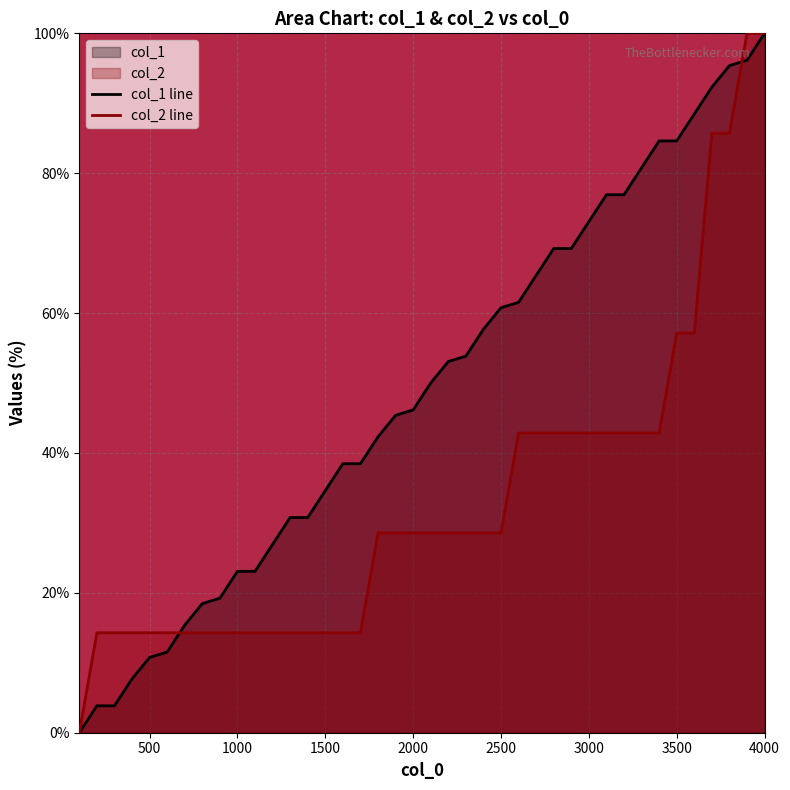

What is the greatest value displayed?

100.0